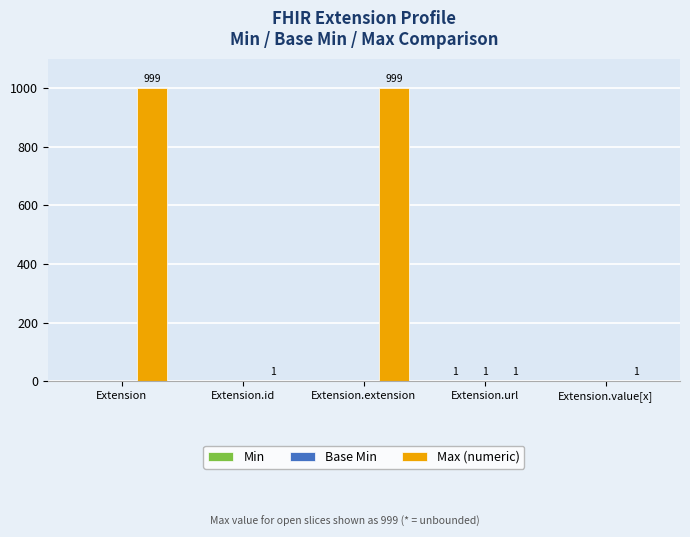

How many categories are shown in the chart?

5